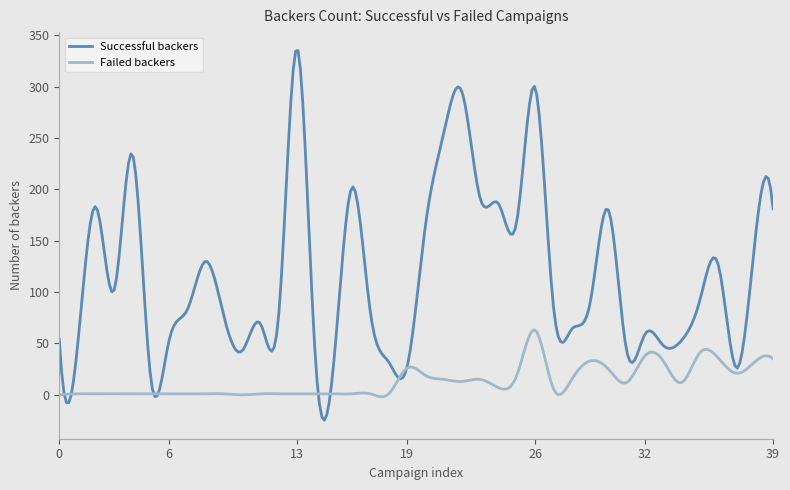

True or false: Failed backers and Successful backers cross at least once.

True